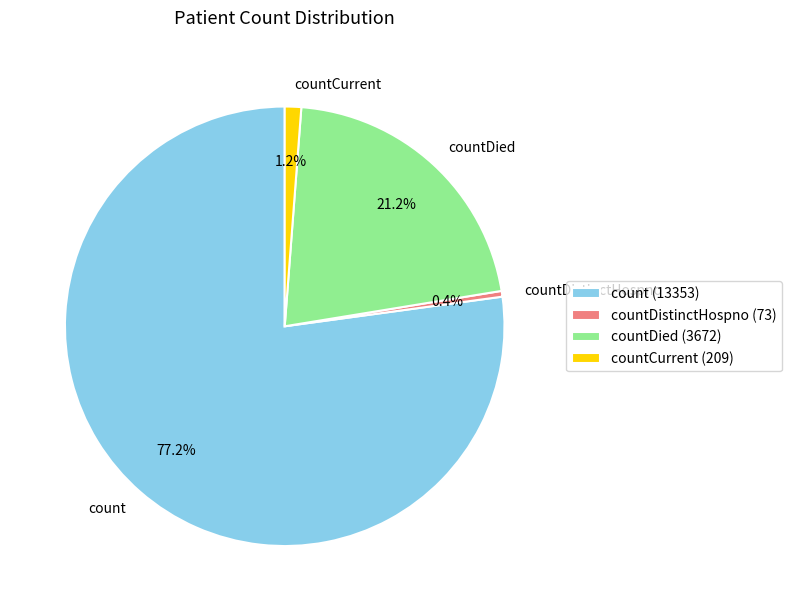

Between countCurrent and countDied, which is larger?

countDied